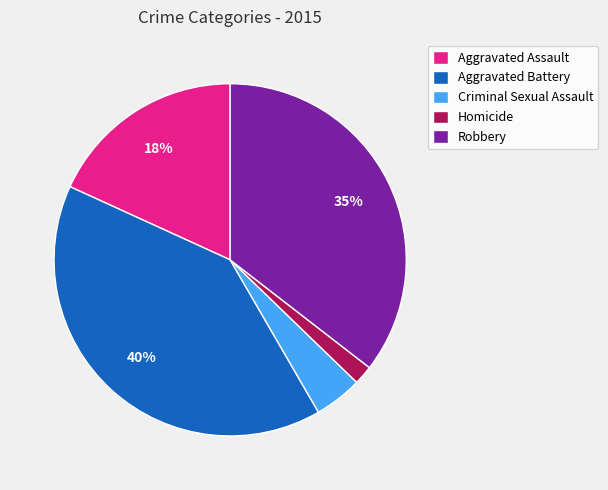

Rank the categories by value from highest to lowest.

Aggravated Battery, Robbery, Aggravated Assault, Criminal Sexual Assault, Homicide